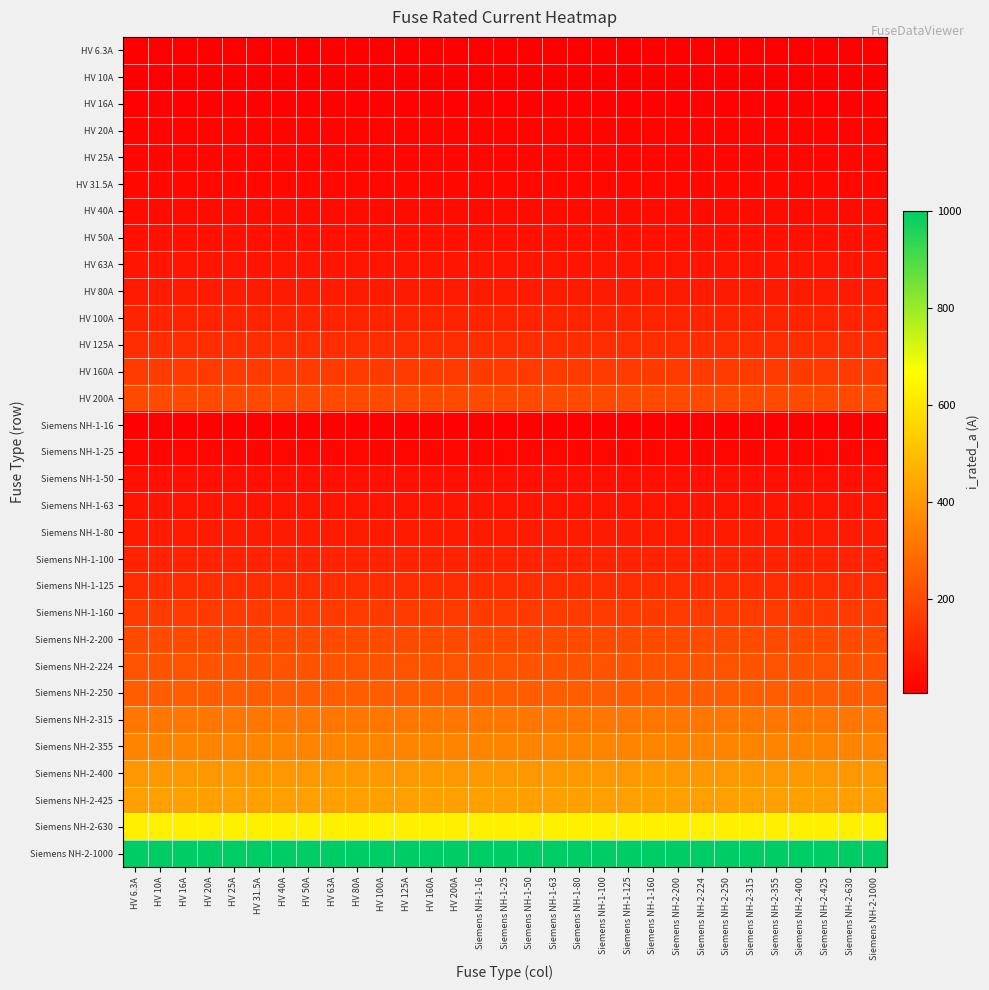

Which label corresponds to the smallest value in the chart?

HV 6.3A